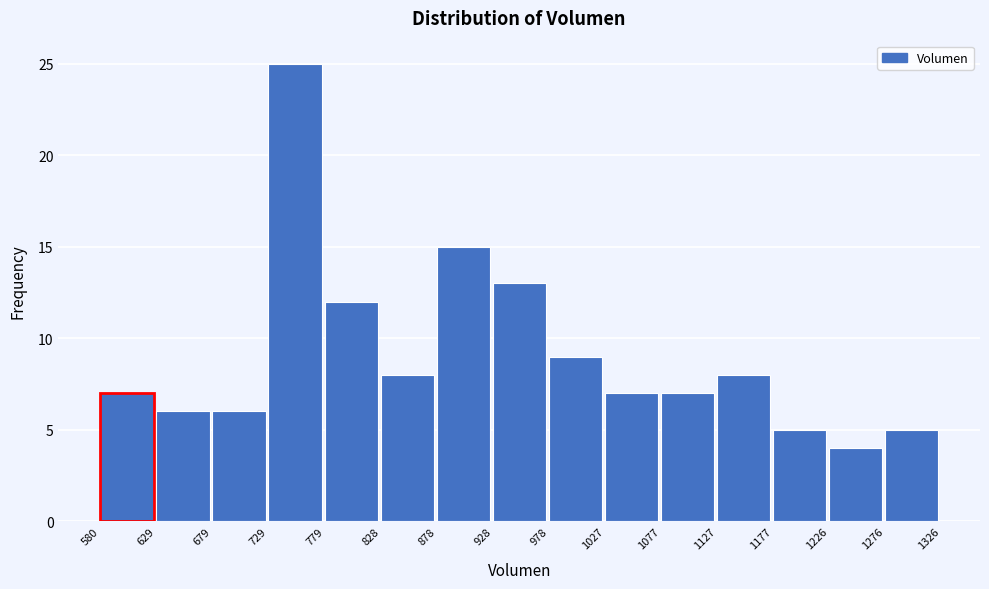

Reading left to right, transcribe this chart: for each bar, give the range it covers on the x-axis and its height. The values are not printed on the chart, so give them approximately, as read against the axis.

580 to 629: 7
629 to 679: 6
679 to 729: 6
729 to 779: 25
779 to 828: 12
828 to 878: 8
878 to 928: 15
928 to 978: 13
978 to 1027: 9
1027 to 1077: 7
1077 to 1127: 7
1127 to 1177: 8
1177 to 1226: 5
1226 to 1276: 4
1276 to 1326: 5